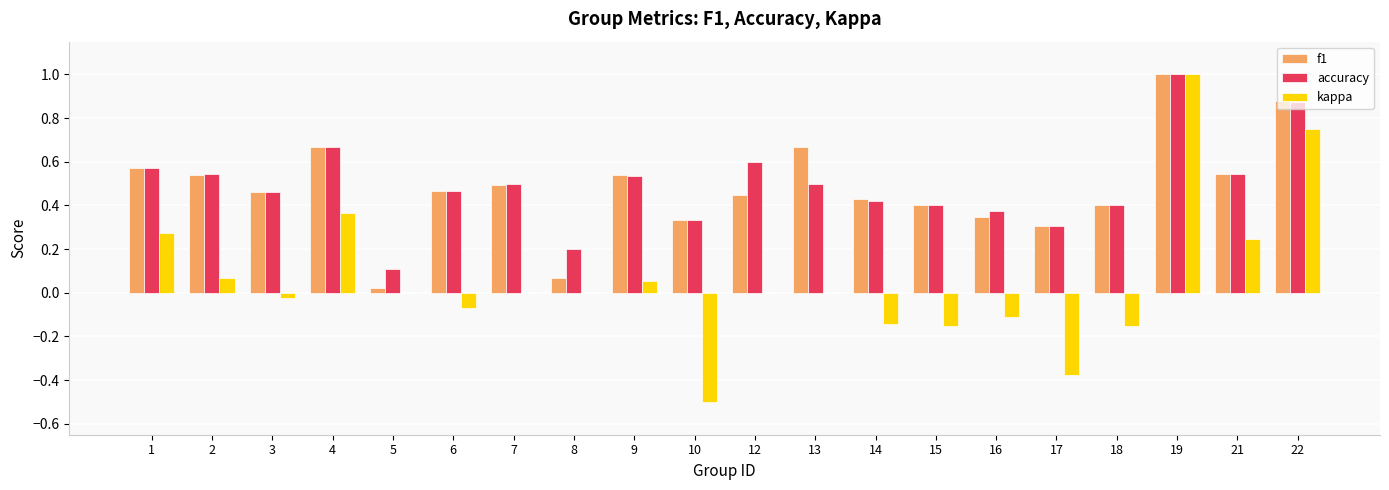

Is the value of kappa at 5 greater than the value of accuracy at 17?

No